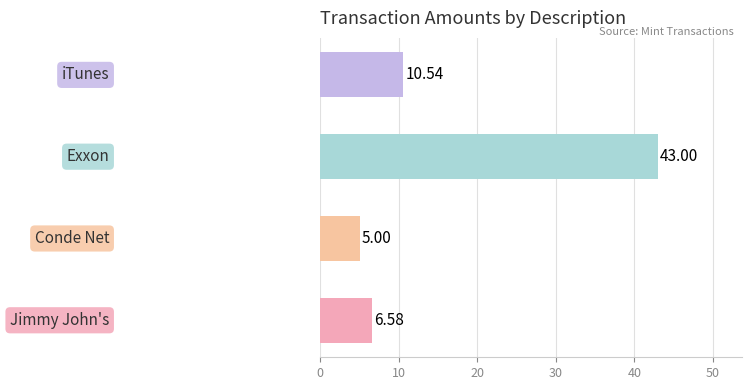

What is the difference between the maximum and minimum values?

38.0